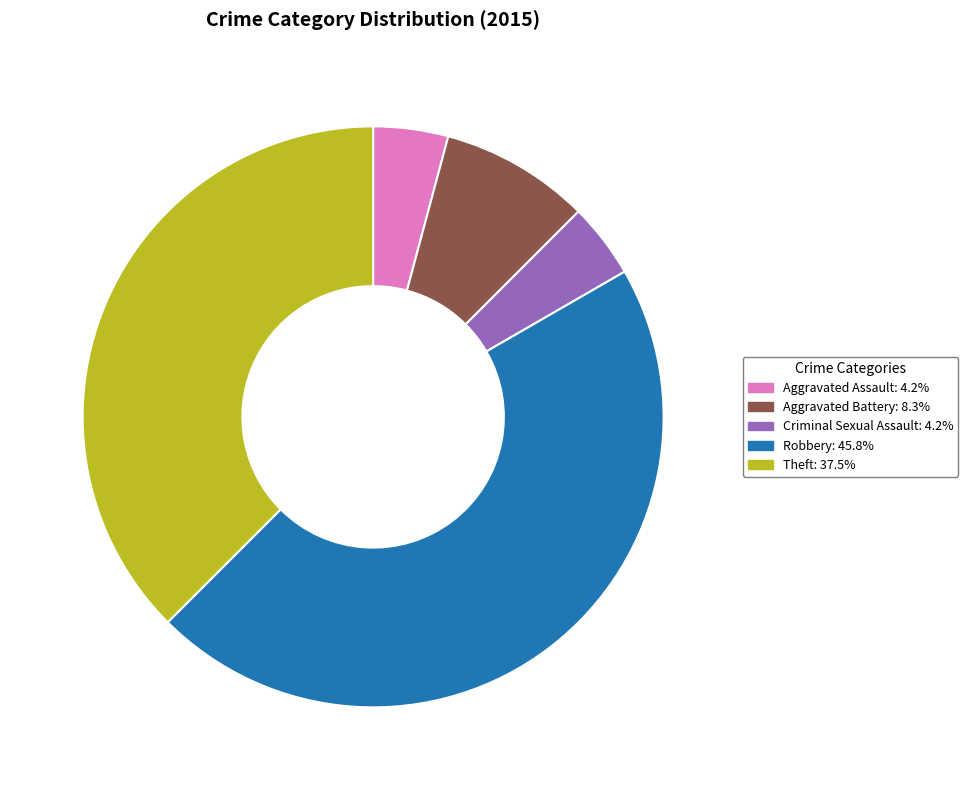

Do Criminal Sexual Assault and Aggravated Assault together represent more than half of the pie?

No